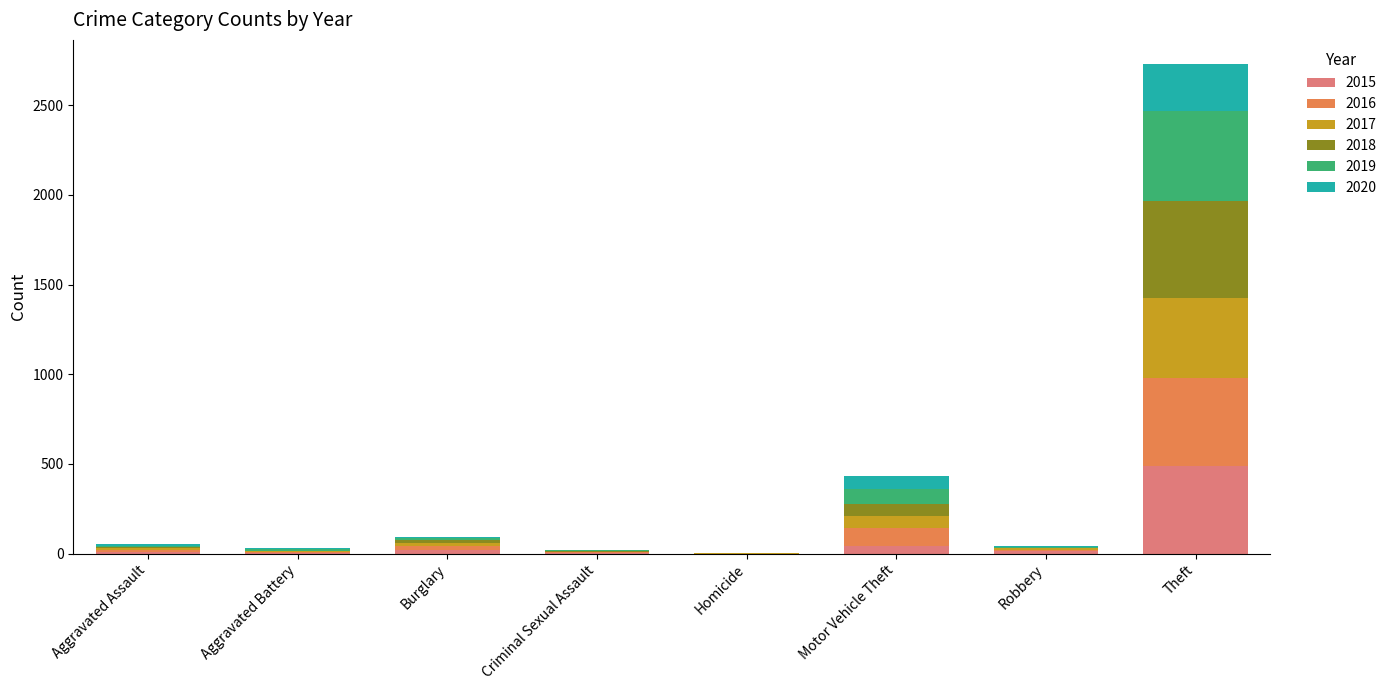

At which category is the sum across all series the highest?

Theft